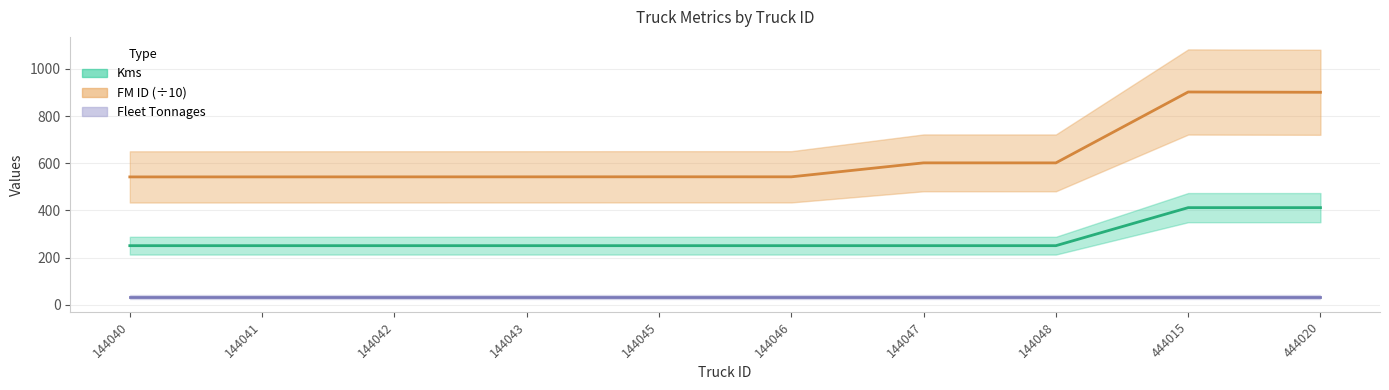

What is the average value of the FM ID series?

625.9